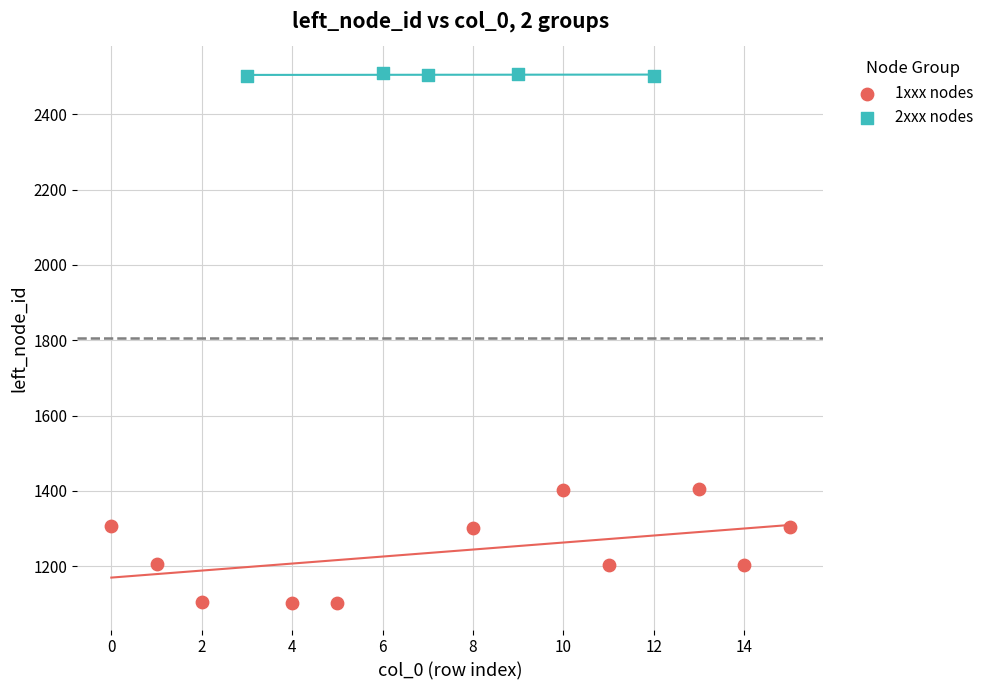

Which series has the largest Y range (max minus min)?

1xxx nodes